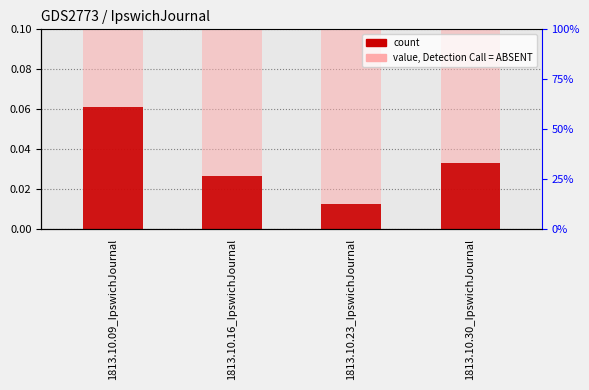

What is the spread (max minus min) of values at 1813.10.30_IpswichJournal?

0.1